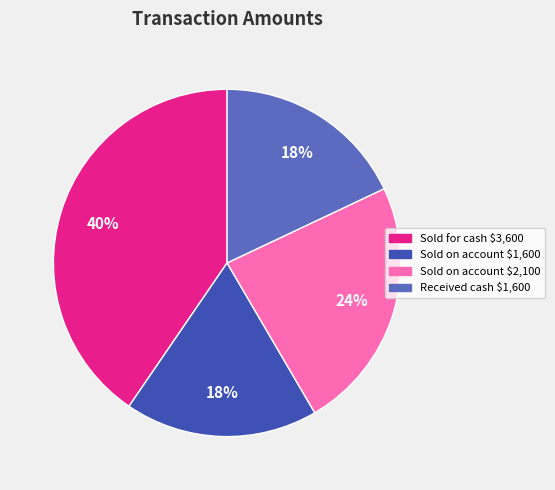

What percentage is the Sold on account $1,600 slice, to the nearest percent?

18%